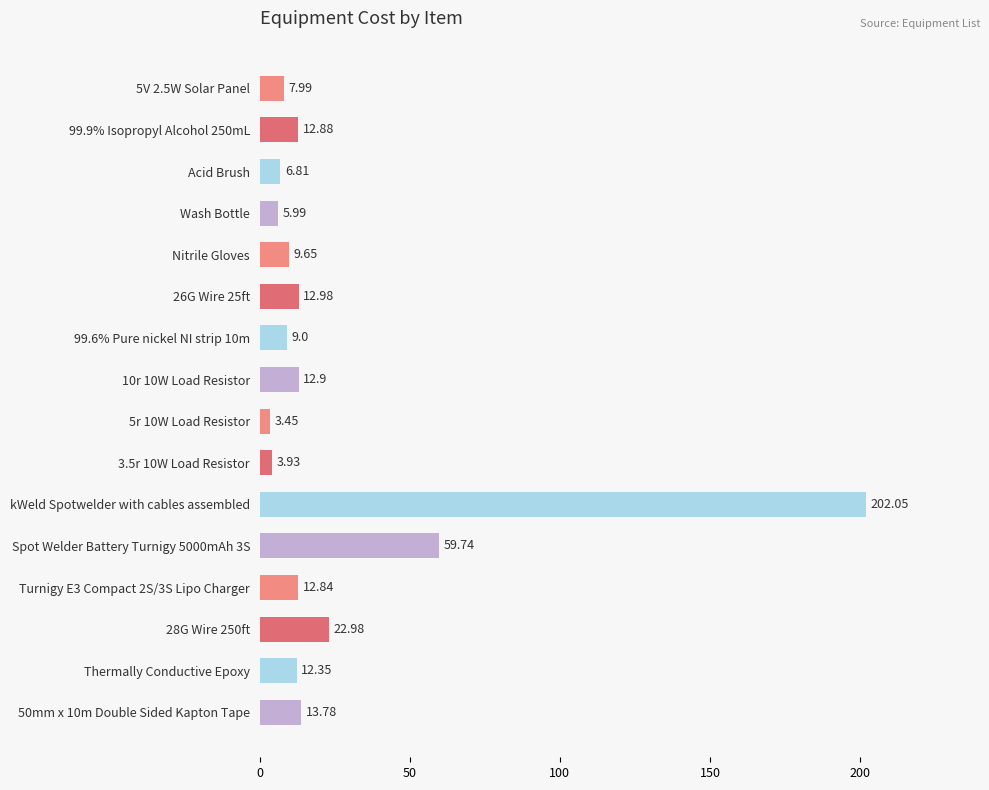

List the labels in order of value, largest first.

kWeld Spotwelder with cables assembled, Spot Welder Battery Turnigy 5000mAh 3S, 28G Wire 250ft, 50mm x 10m Double Sided Kapton Tape, 26G Wire 25ft, 10r 10W Load Resistor, 99.9% Isopropyl Alcohol 250mL, Turnigy E3 Compact 2S/3S Lipo Charger, Thermally Conductive Epoxy, Nitrile Gloves, 99.6% Pure nickel NI strip 10m, 5V 2.5W Solar Panel, Acid Brush, Wash Bottle, 3.5r 10W Load Resistor, 5r 10W Load Resistor